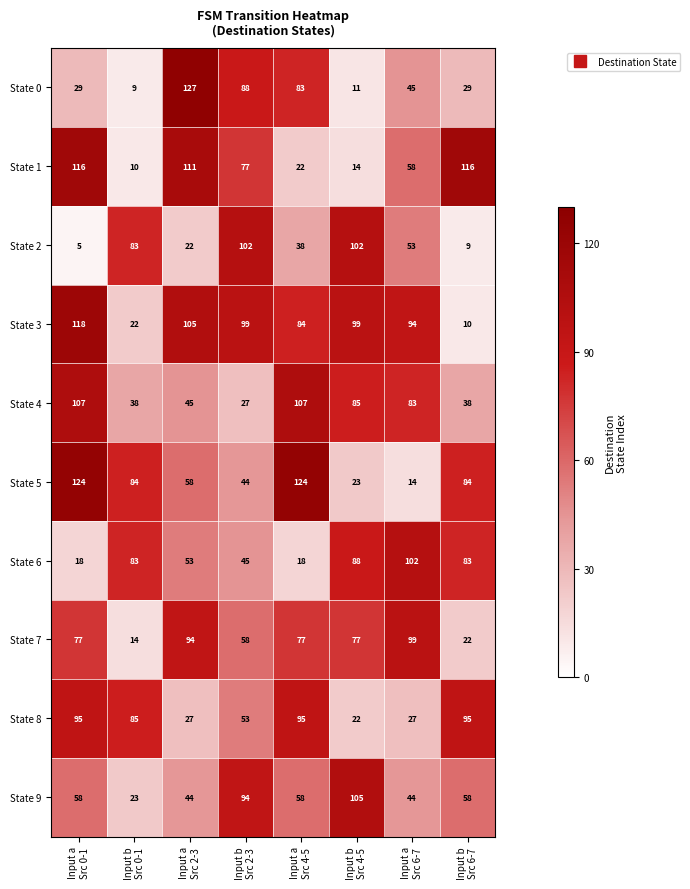

Which series has the largest total across all categories?

State 3